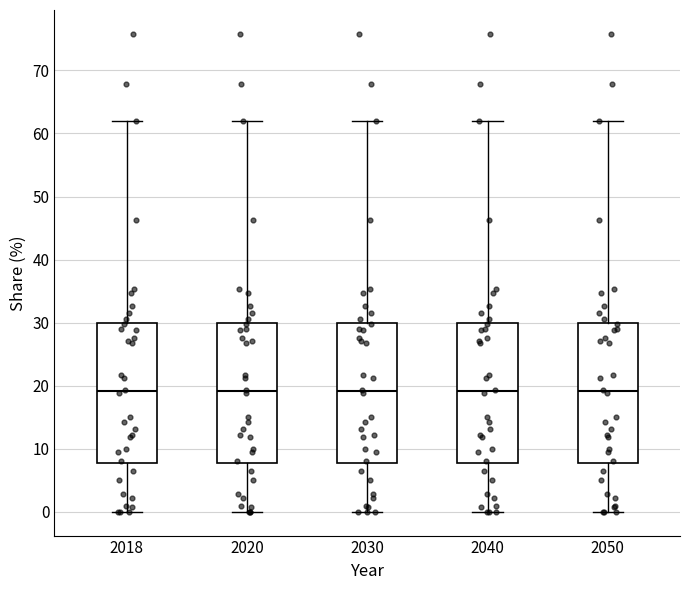

Where does the median line of the box at x = 2050 sit on the y-axis? The values are not printed on the chart, so give them approximately, as read against the axis.

19